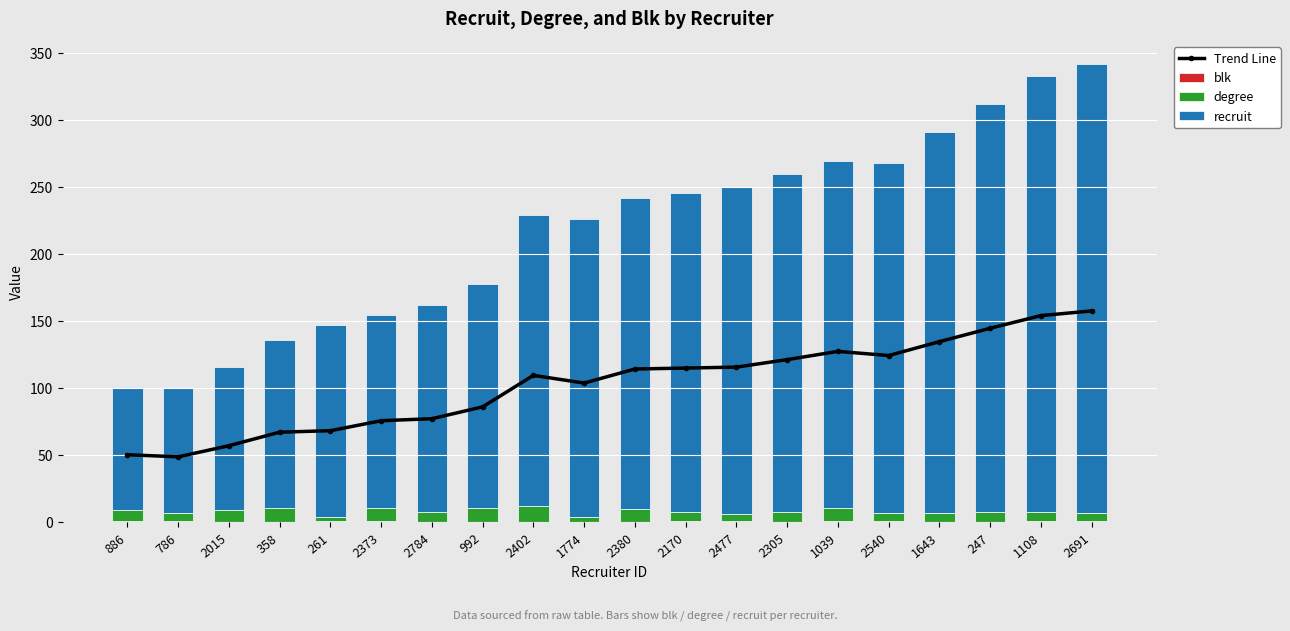

The recruit series shows 342.7 at 2477. True or false?

False